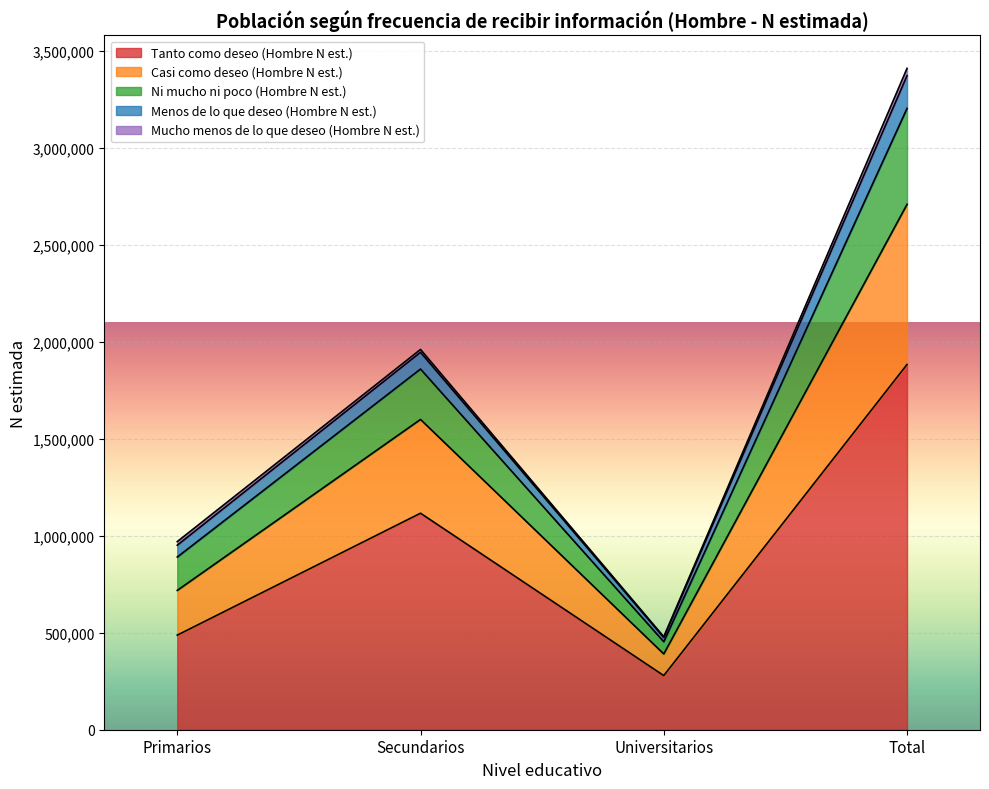

True or false: Ni mucho ni poco (Hombre N est.) and Menos de lo que deseo (Hombre N est.) intersect in this chart.

False